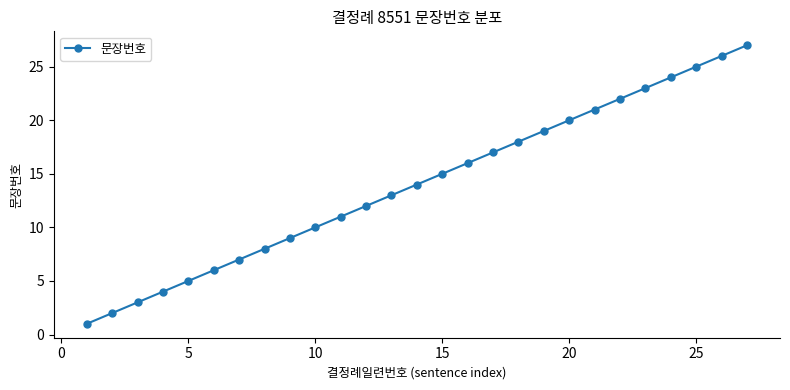

What is the average value?

14